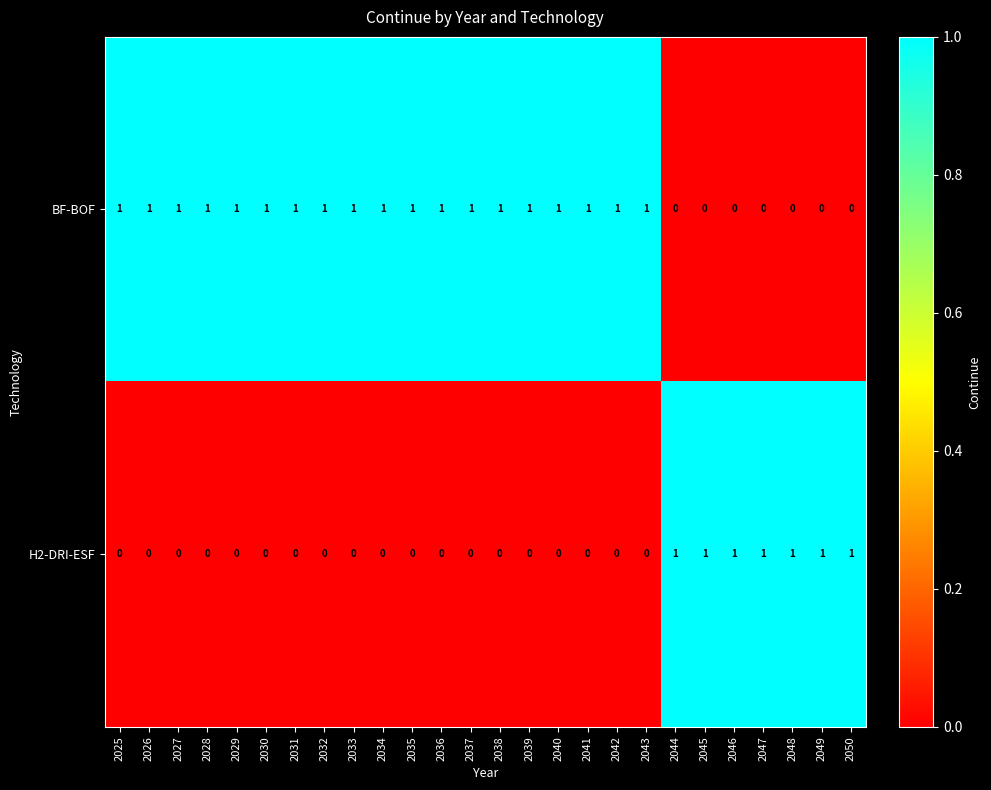

List the series in order of their overall mean, lowest first.

H2-DRI-ESF, BF-BOF